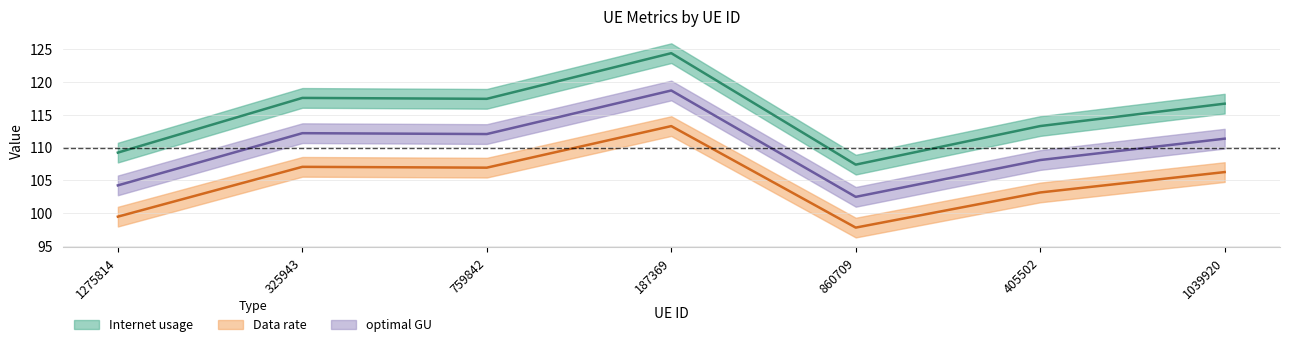

What is the greatest value displayed?

124.3